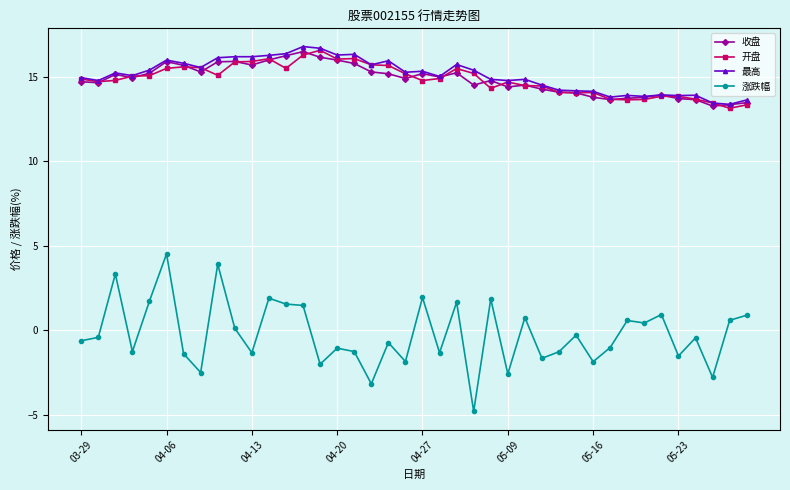

True or false: 收盘 has more than 0 points higher than both neighbors.

True